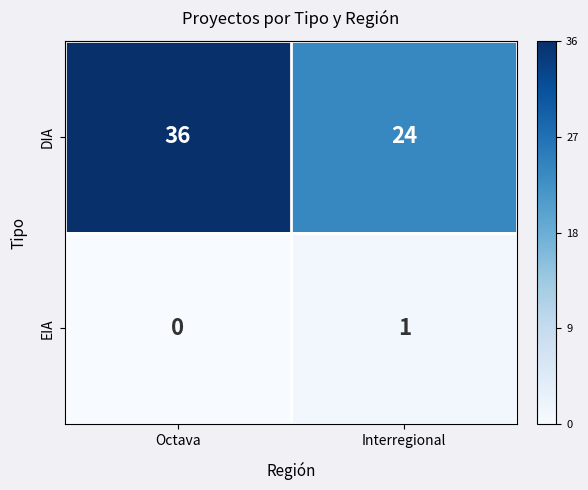

Is it true that DIA equals 12 at Interregional?

False